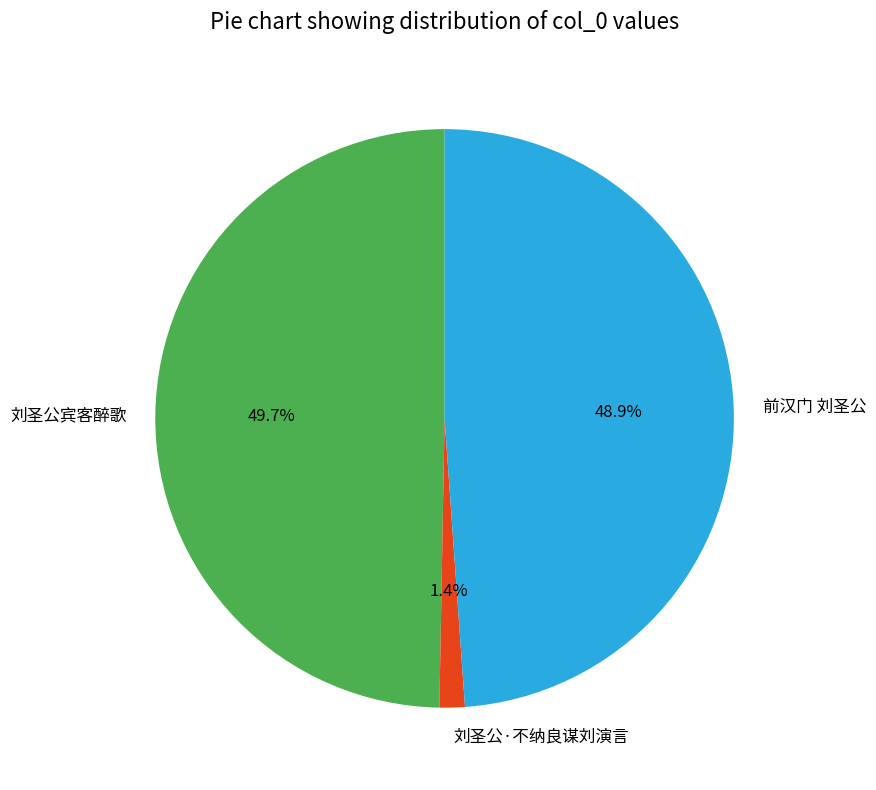

Rank the categories by value from highest to lowest.

刘圣公宾客醉歌, 前汉门 刘圣公, 刘圣公·不纳良谋刘演言